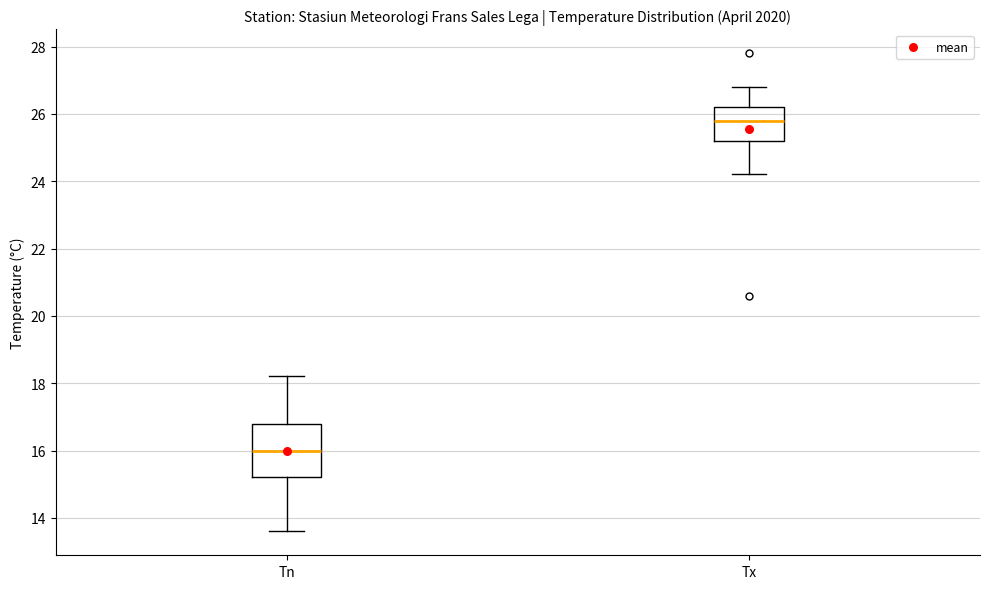

Reading left to right, read every box against the y-axis: the position of its median line, the range the box covers, and the ends of its whiskers. The values are not printed on the chart, so give them approximately, as read against the axis.

Tn: median 16.0, box 15.2 to 16.8, whiskers 13.6 to 18.2
Tx: median 25.8, box 25.2 to 26.2, whiskers 24.2 to 26.8